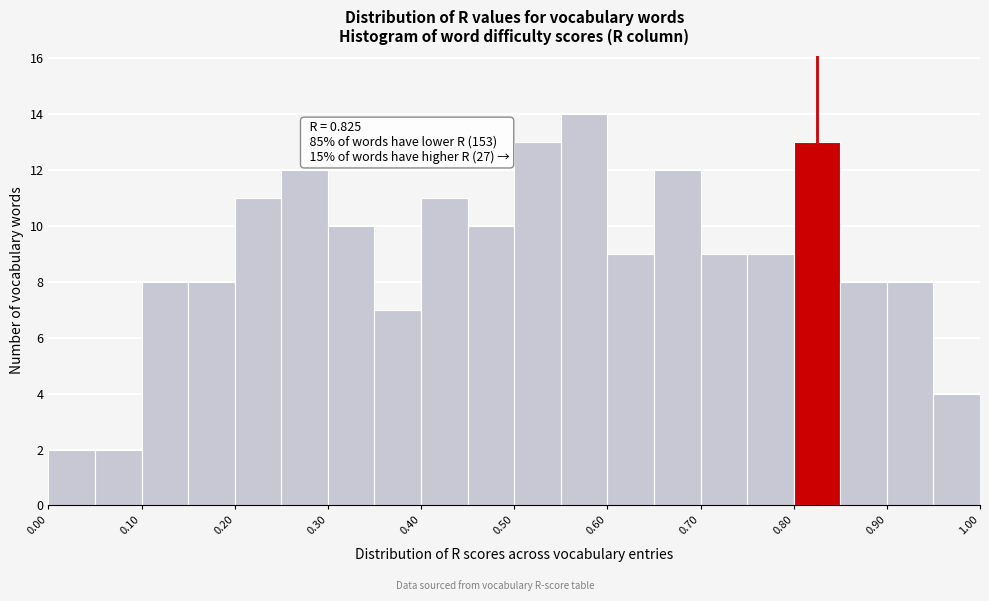

Which range on the x-axis has the tallest bar?

0.55 to 0.60